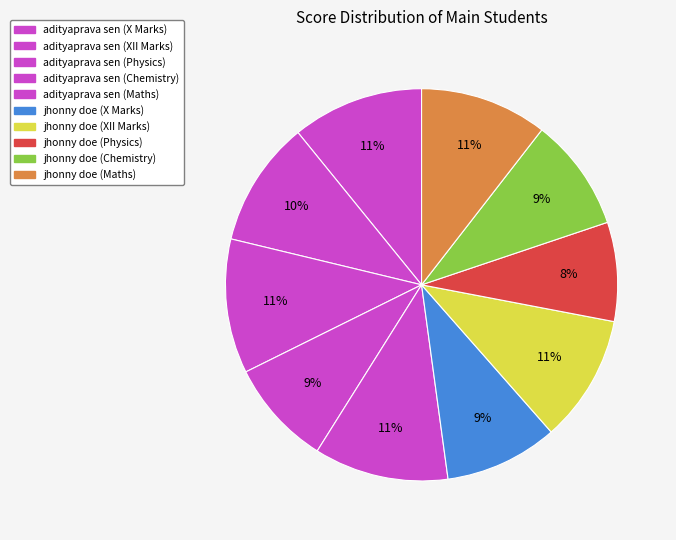

Is there any slice that represents more than half of the pie?

No